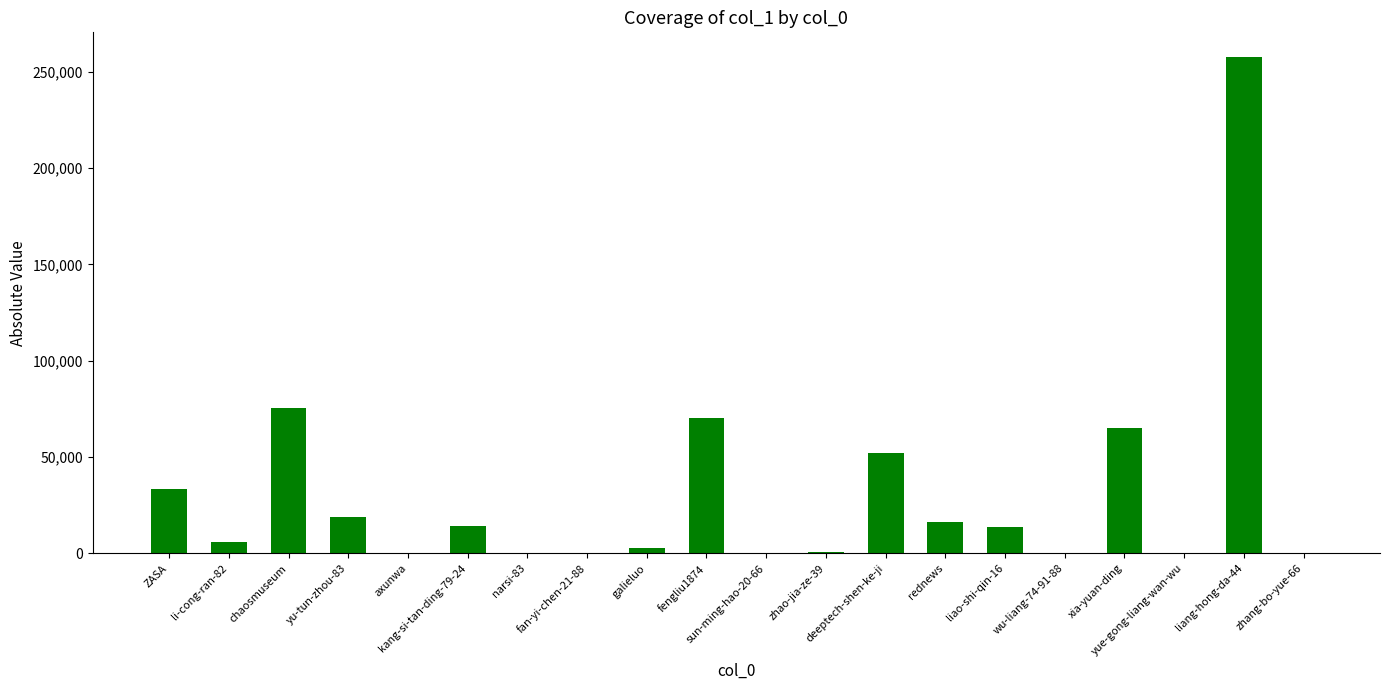

What is the sum of all values?

626959